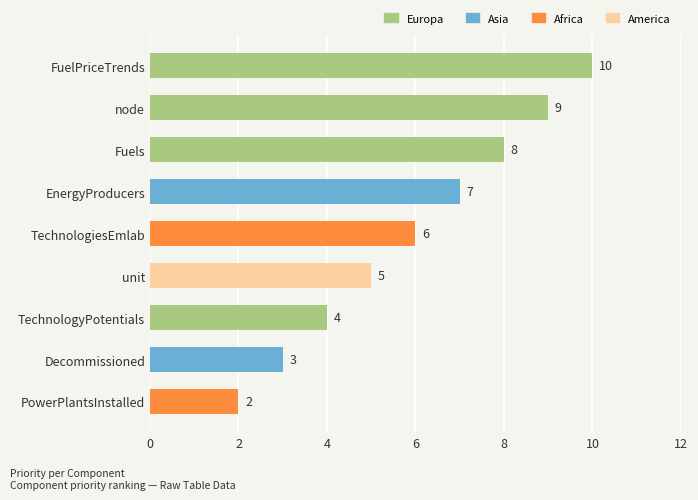

Rank the categories by value from highest to lowest.

FuelPriceTrends, node, Fuels, EnergyProducers, TechnologiesEmlab, unit, TechnologyPotentials, Decommissioned, PowerPlantsInstalled